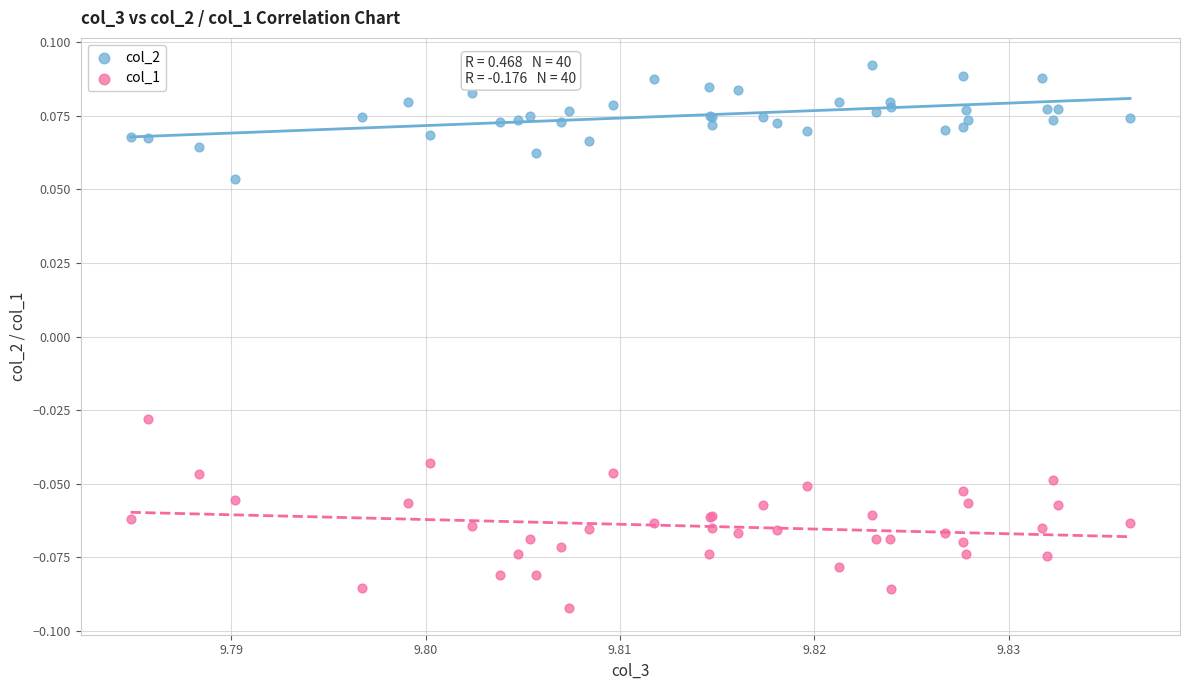

Which series reaches the minimum Y coordinate?

col_1